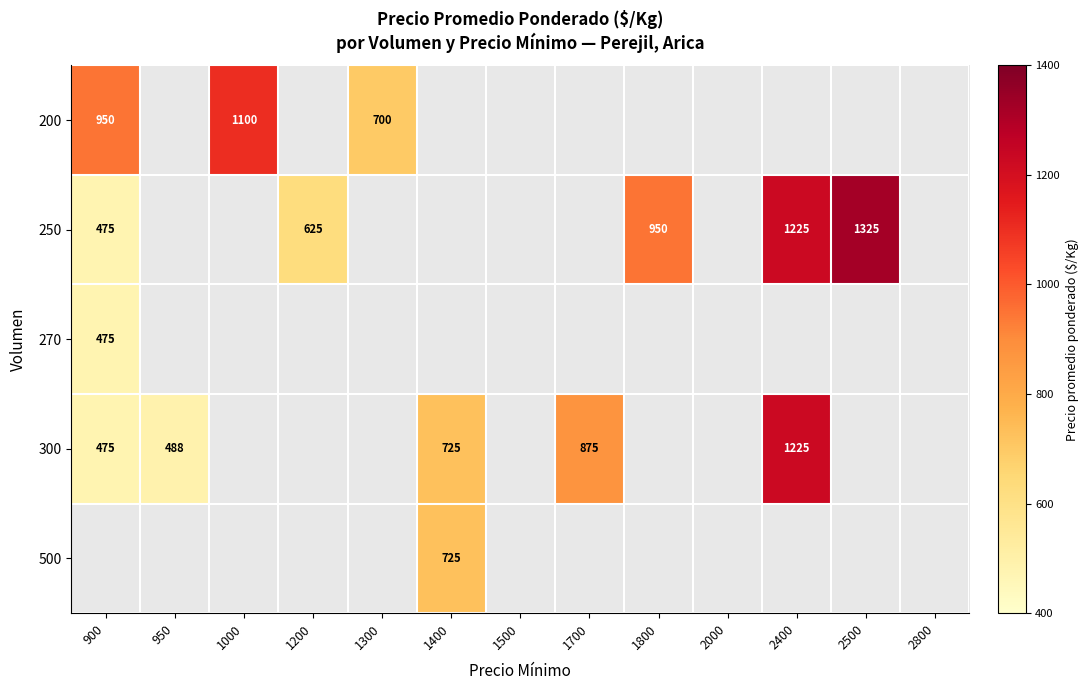

How many distinct data groups are displayed?

5